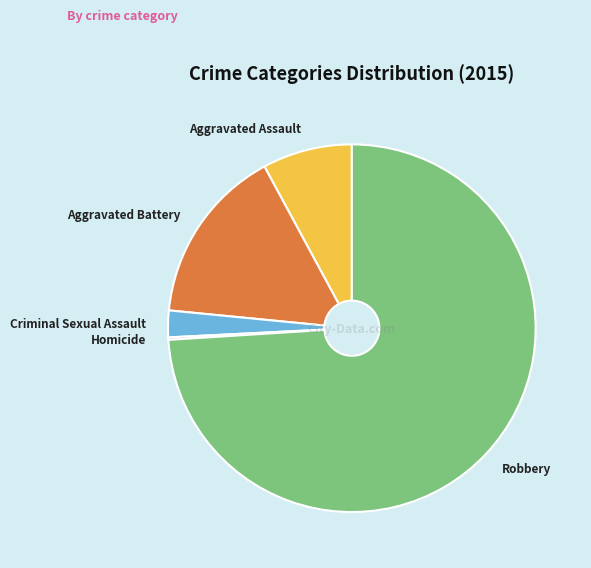

Does Robbery represent more than half of the total?

Yes